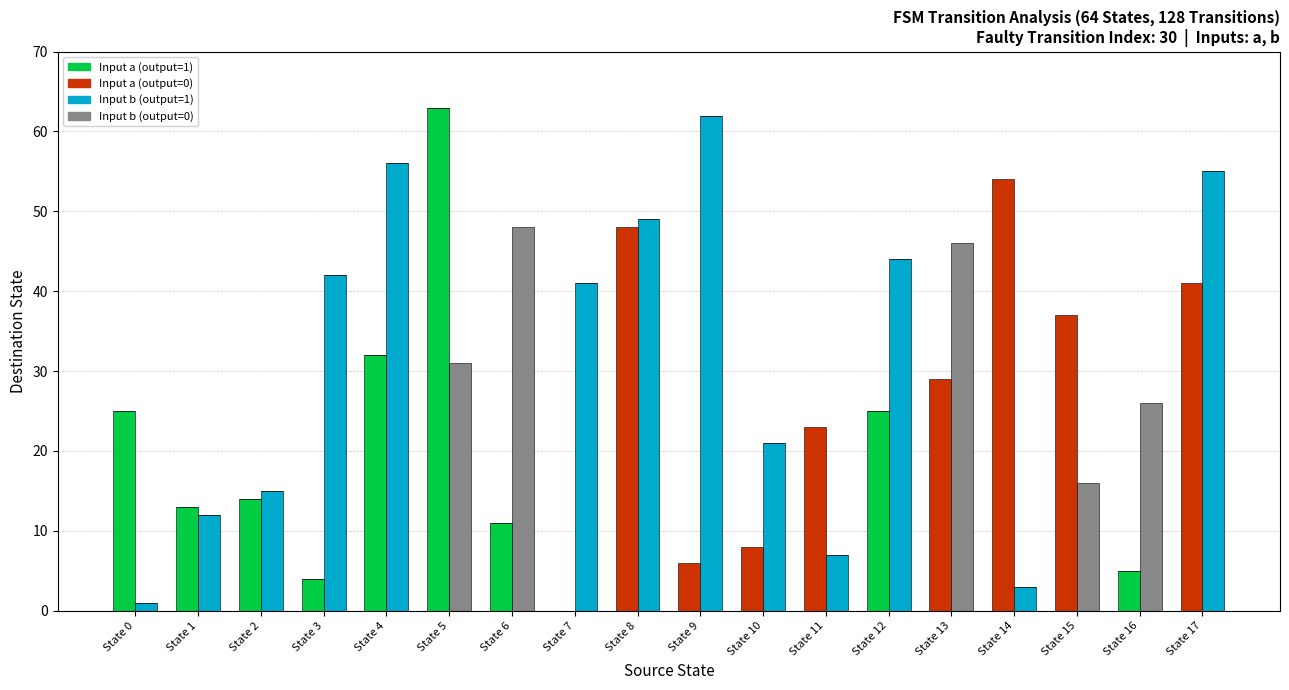

What is the sum of all Input a (output=1) values?

192